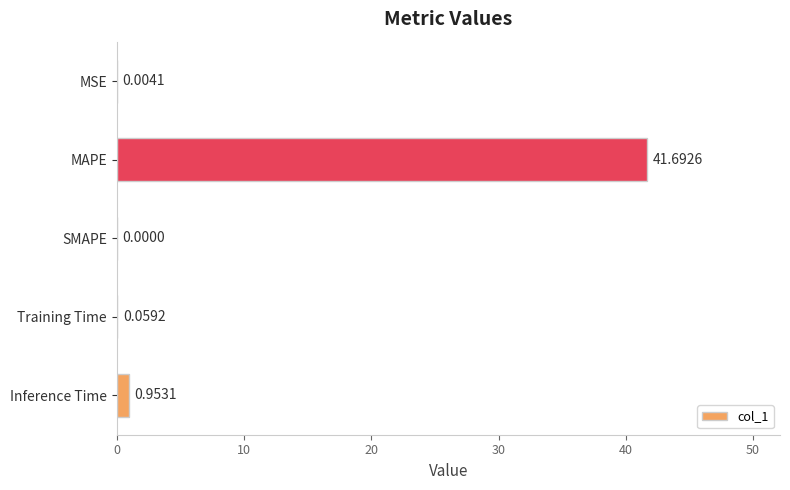

What is the sum of the values at Inference Time and MAPE?

42.6